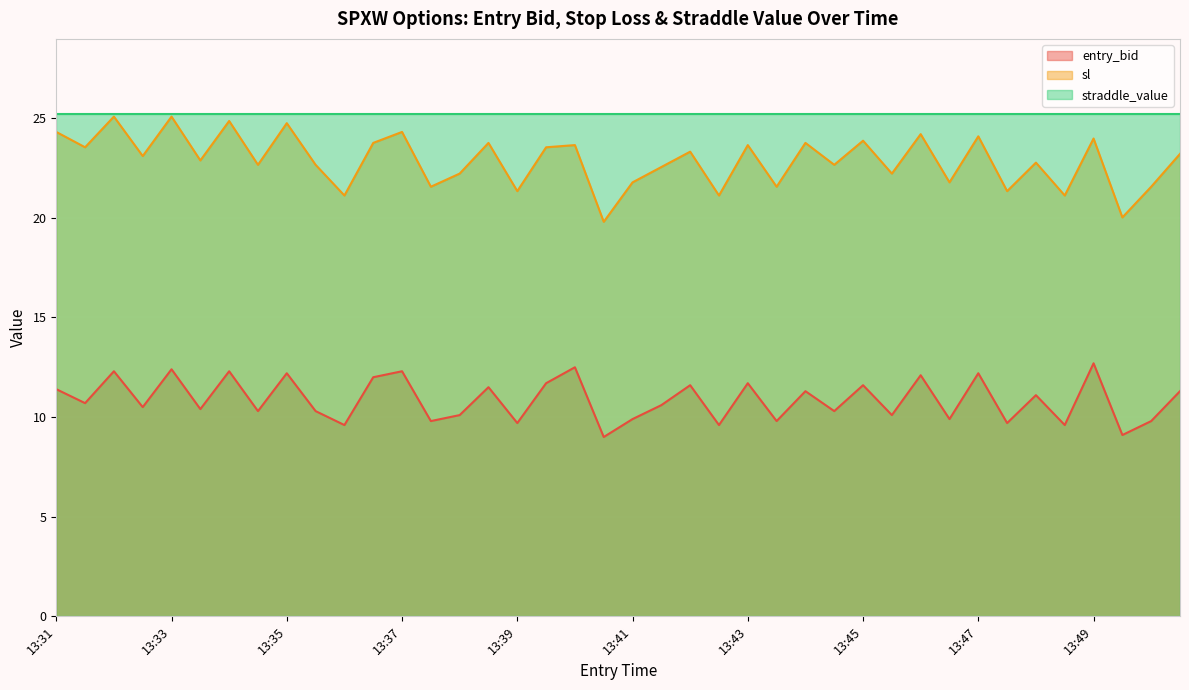

True or false: sl and entry_bid cross at least once.

False